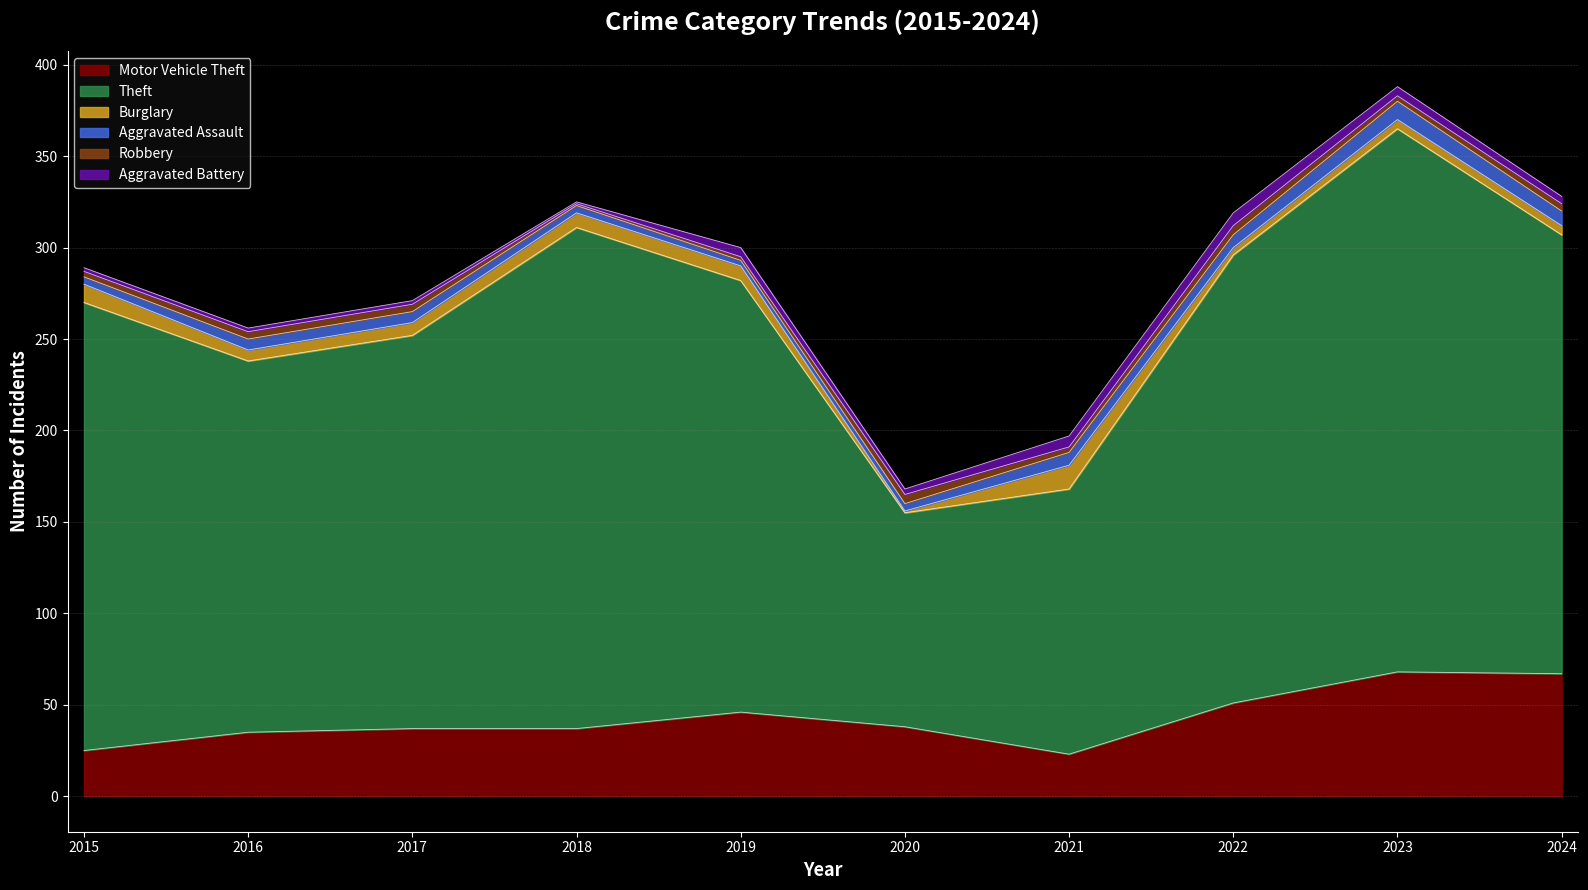

How many data points in Burglary are less than 7?

5